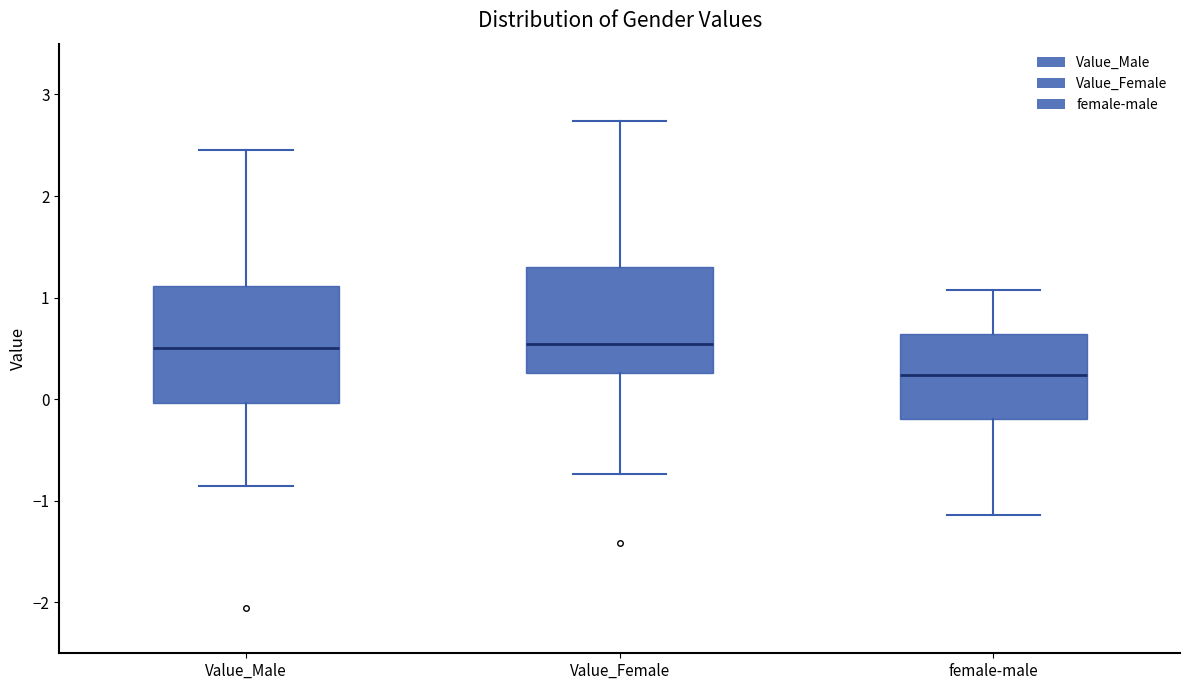

Reading left to right, transcribe this box plot: for each box, give where its median line is, the range the box spans, and where its two whiskers end, as read against the y-axis. The values are not printed on the chart, so give them approximately, as read against the axis.

Value_Male: median 0.5, box 0.0 to 1.1, whiskers -0.9 to 2.5
Value_Female: median 0.5, box 0.3 to 1.3, whiskers -0.7 to 2.7
female-male: median 0.2, box -0.2 to 0.6, whiskers -1.1 to 1.1